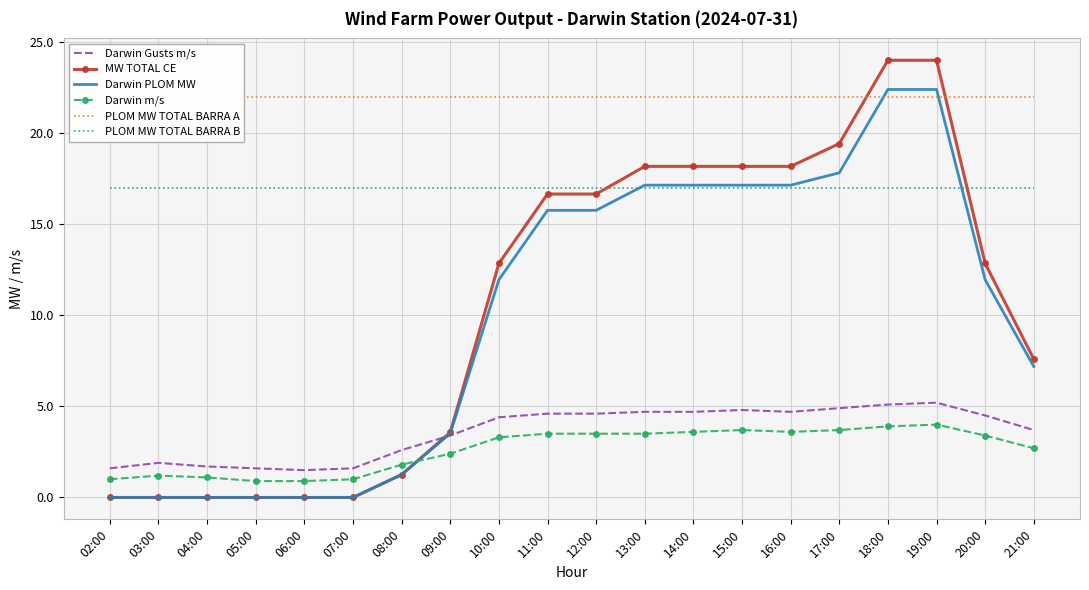

What is the difference between the maximum and minimum values in the Darwin PLOM MW series?

22.4